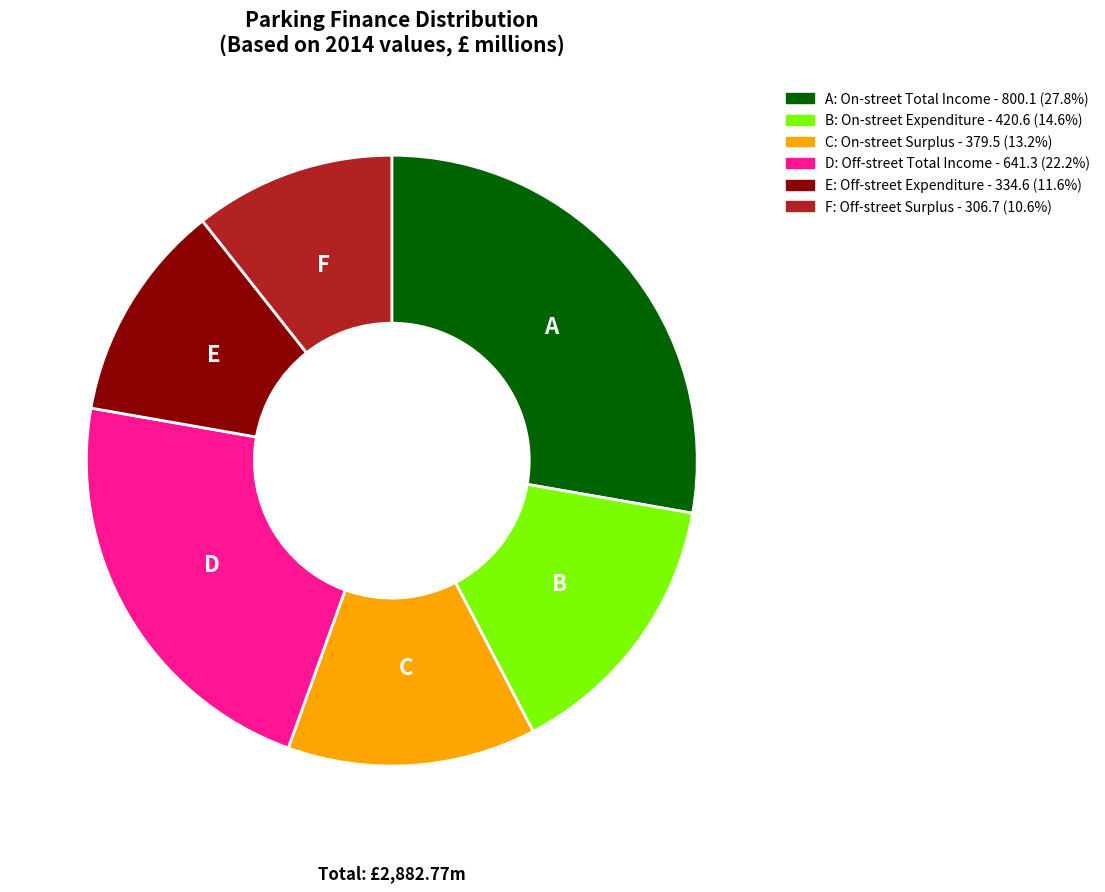

What is the ratio of the value at E: Off-street Expenditure - 334.6 (11.6%) to the value at C: On-street Surplus - 379.5 (13.2%)?

0.9